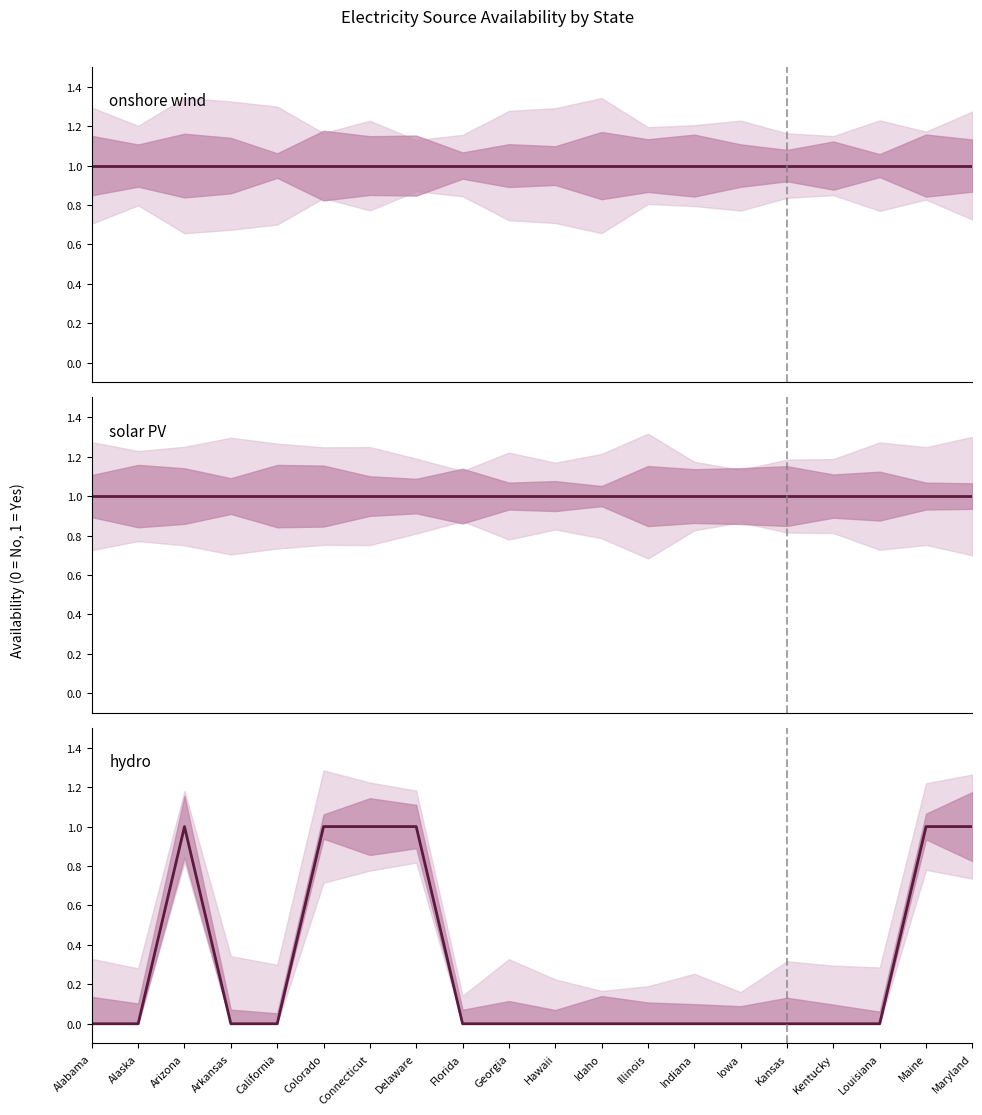

Which category has the highest value across all series?

Alabama